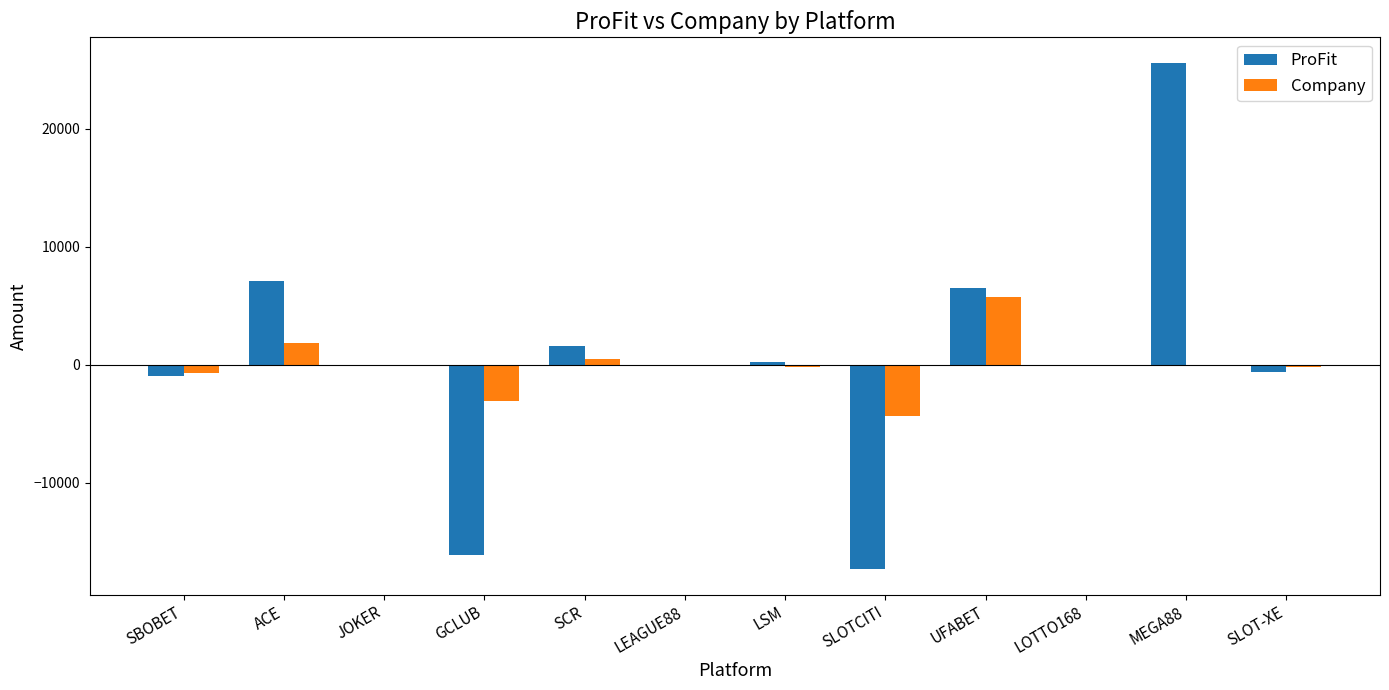

Is it true that Company equals -5225.4 at GCLUB?

False